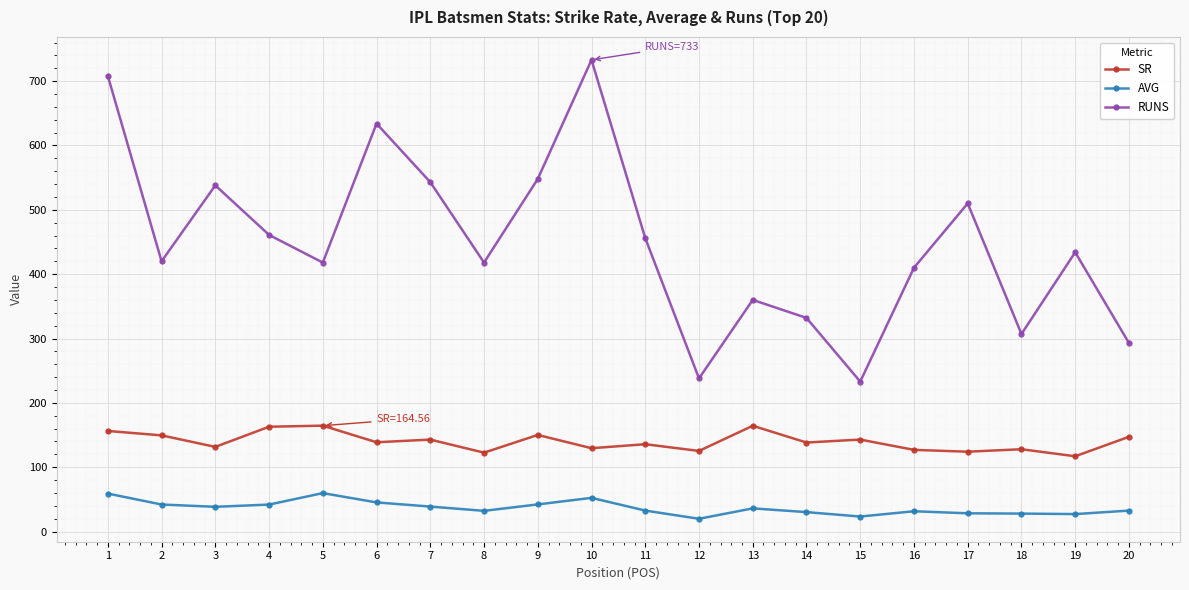

List the series in order of their overall mean, lowest first.

AVG, SR, RUNS